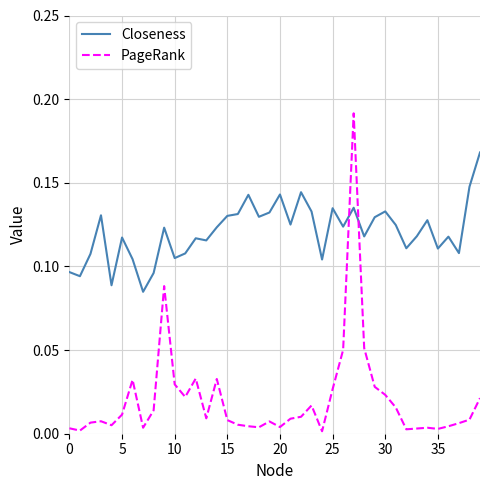

What are all the series names shown in the legend?

Closeness, PageRank